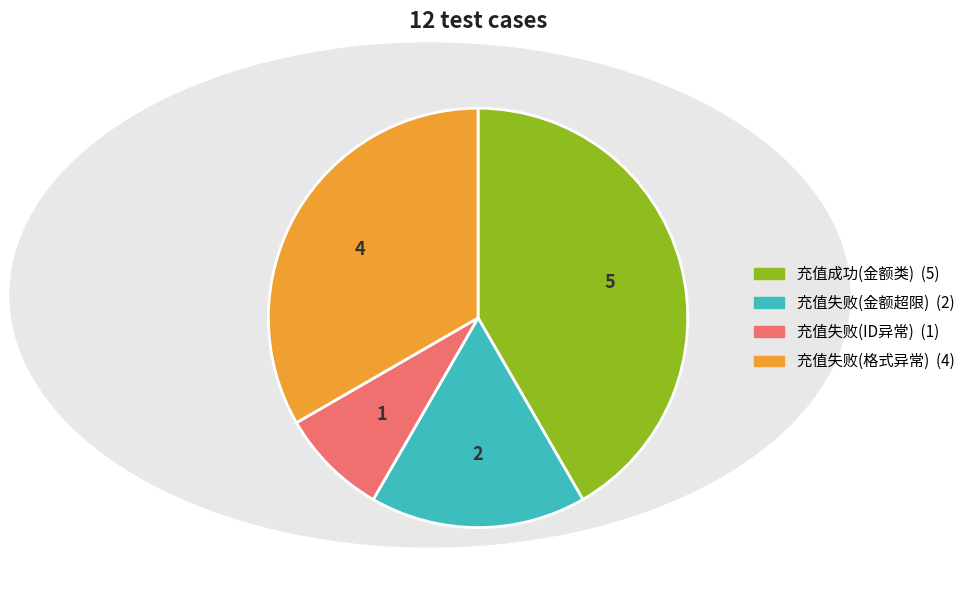

Does any single category account for the majority?

No